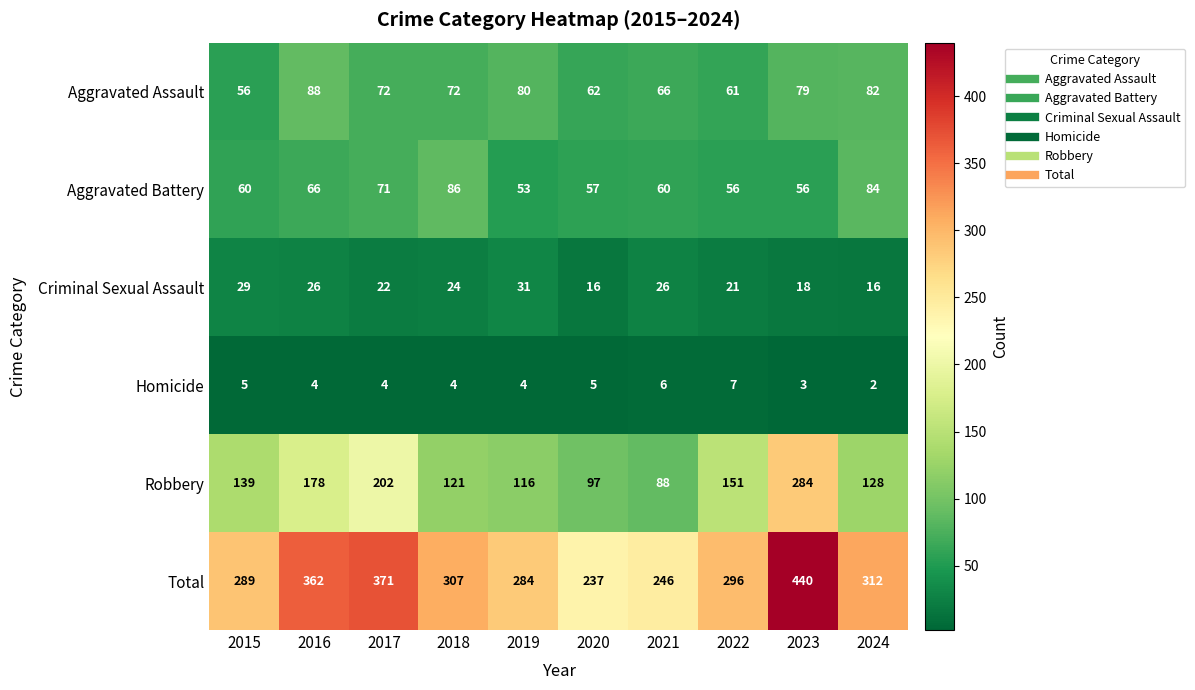

What is the average value of the Aggravated Assault series?

72